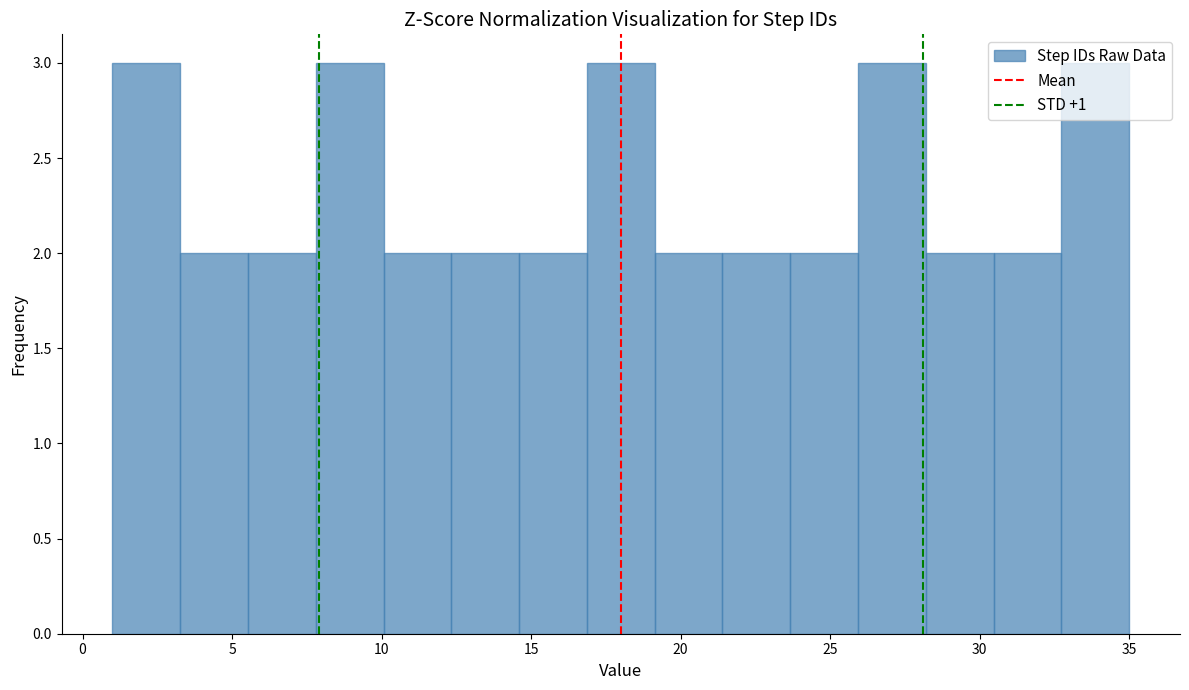

What is the height of the bar covering 23.5 to 26.0 on the x-axis? Neither the bar edges nor the heights are printed on the chart, so give them approximately, as read against the axes.

2